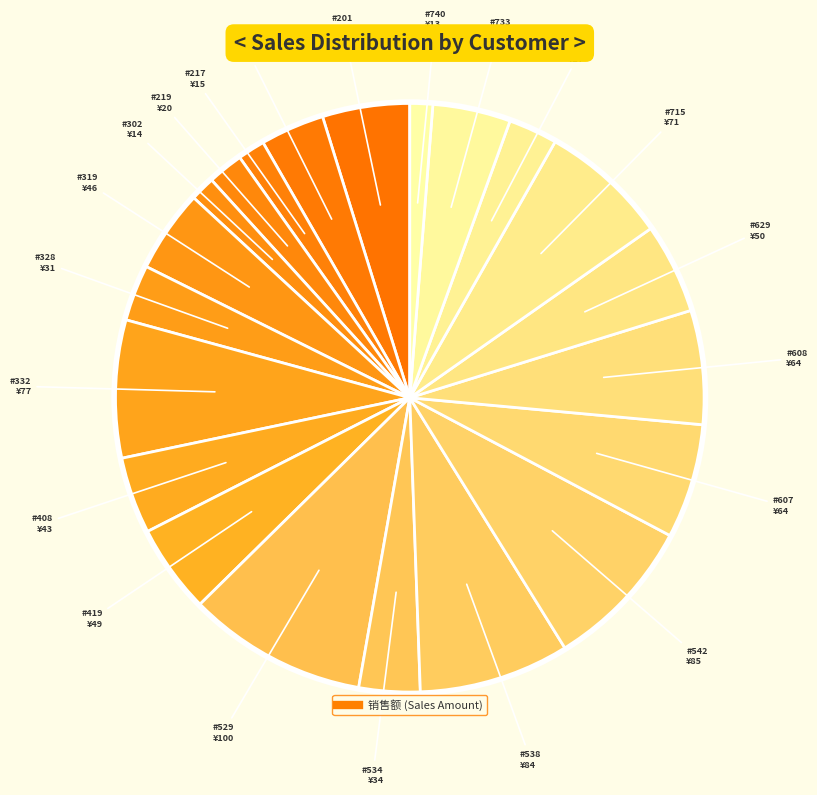

Count the number of slices in the pie.

21